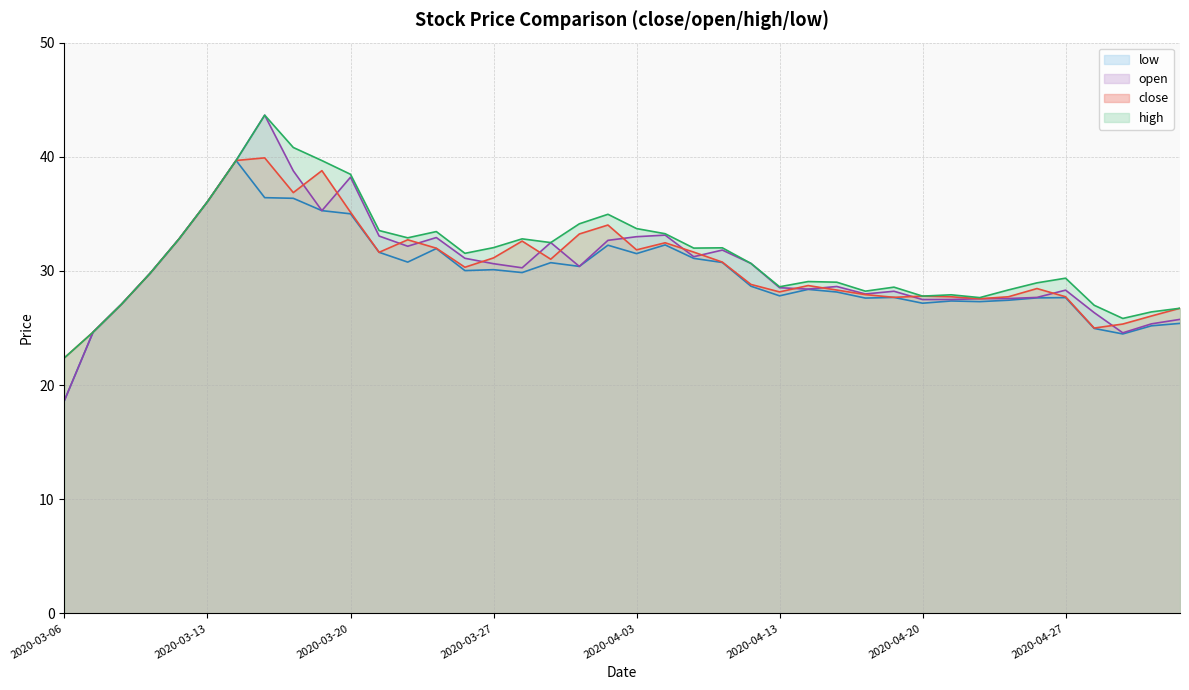

What is the greatest value displayed?

43.6